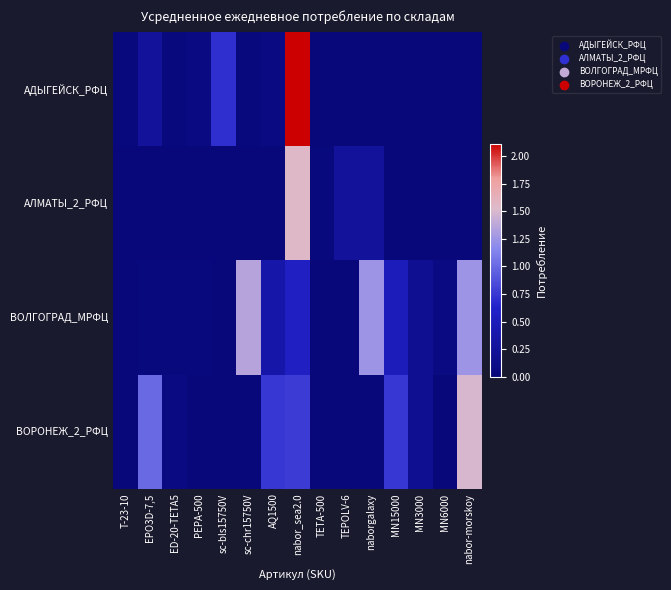

Which label corresponds to the largest value in the chart?

nabor_sea2.0